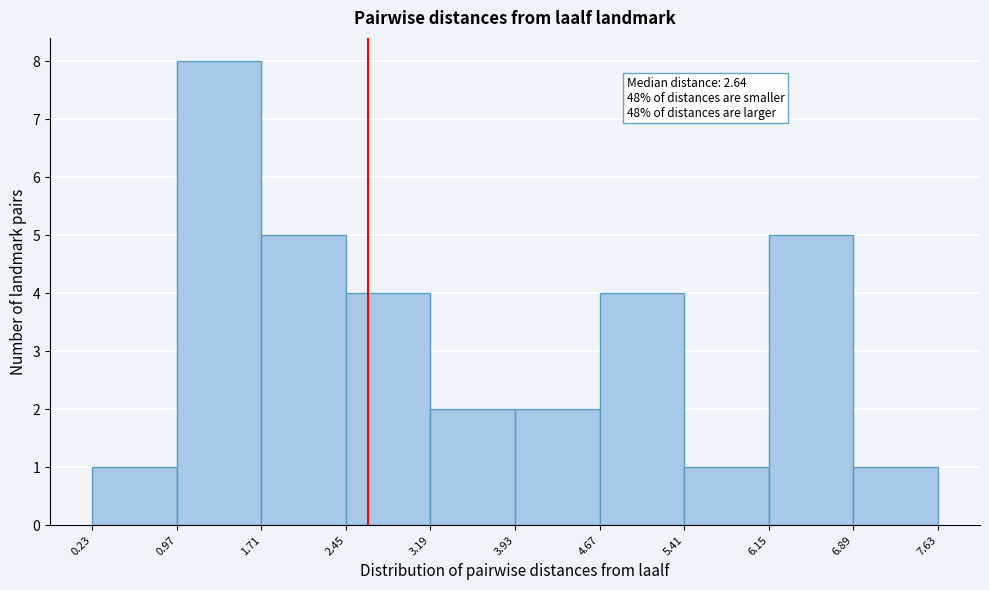

Over which range of the x-axis is the bar tallest?

0.97 to 1.71